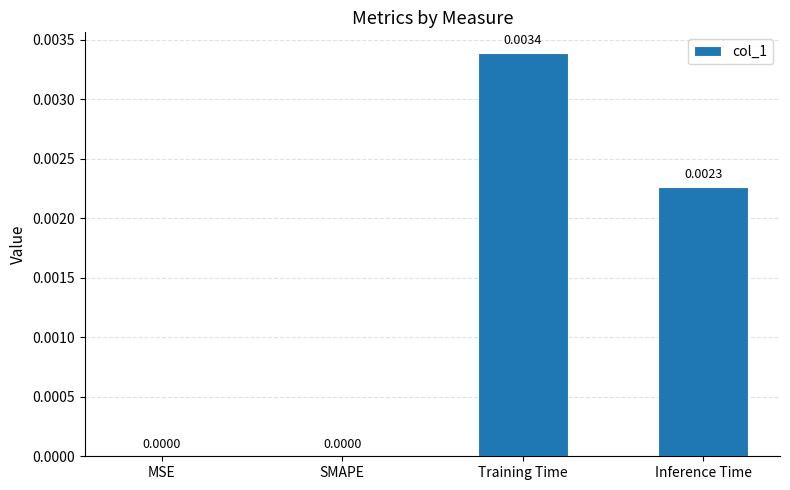

Between SMAPE and Training Time, which is larger?

Training Time